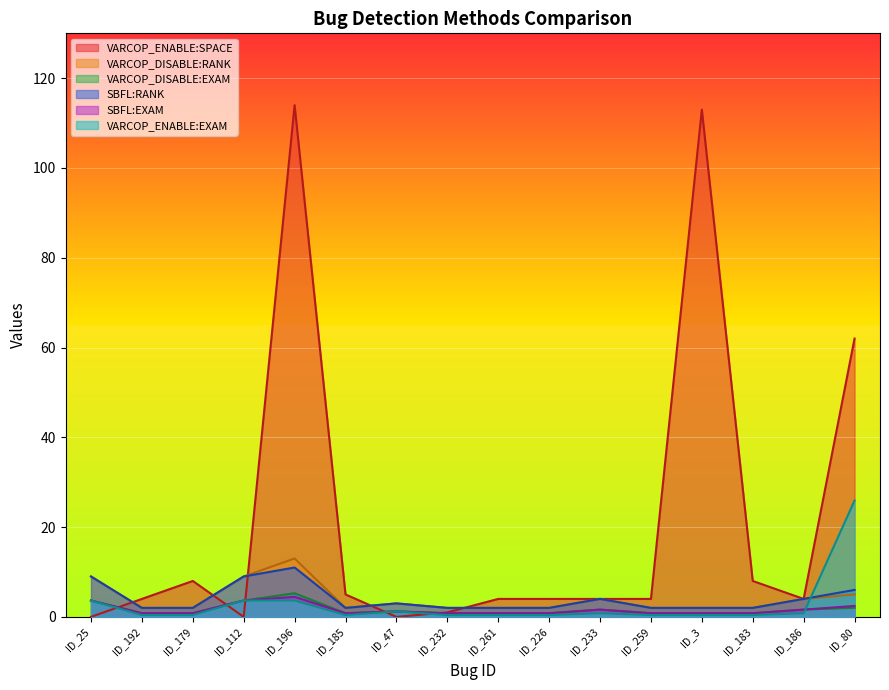

What position from the right is ID_232?

9